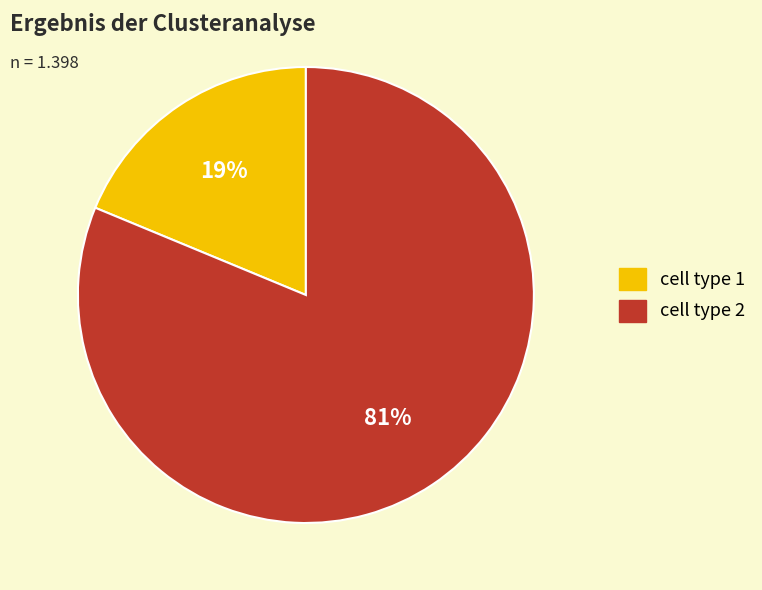

To the nearest percent, what percentage of the pie is cell type 2?

81%